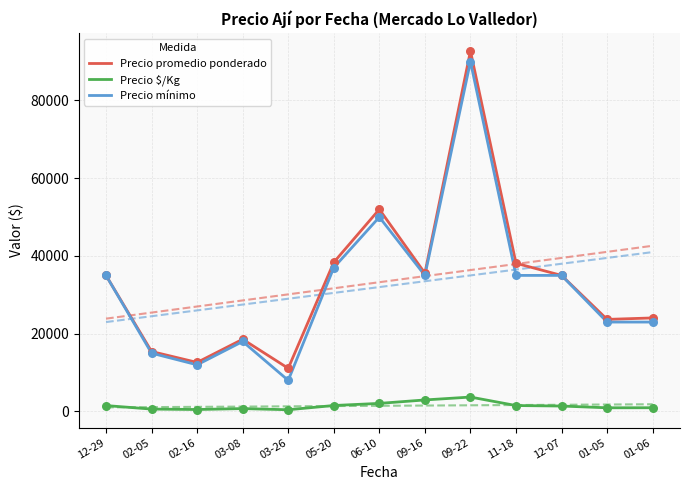

Is the value of Precio promedio ponderado at 09-16 greater than the value of Precio mínimo at 09-22?

No